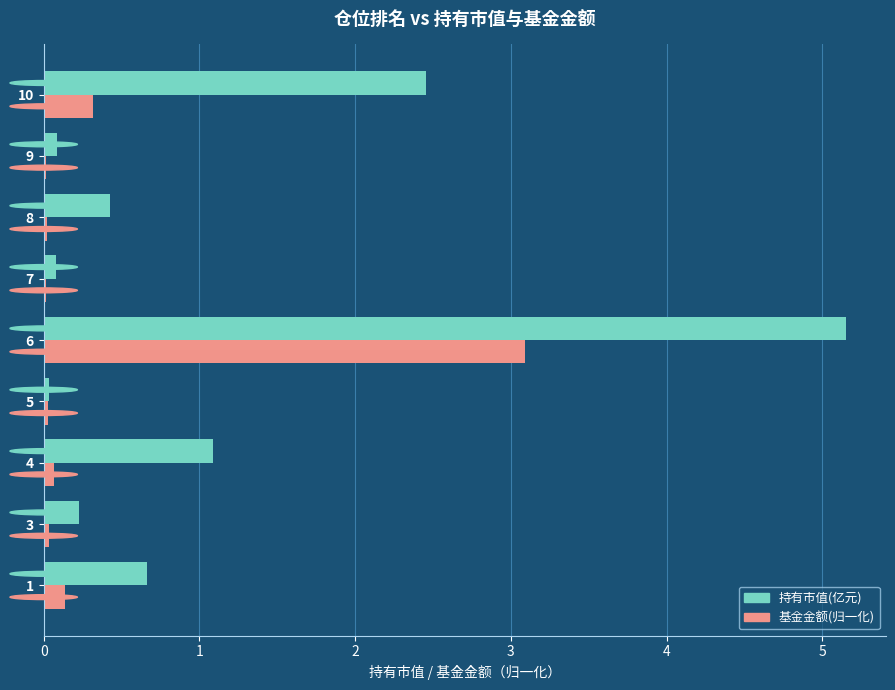

At which category is the sum across all series the highest?

6